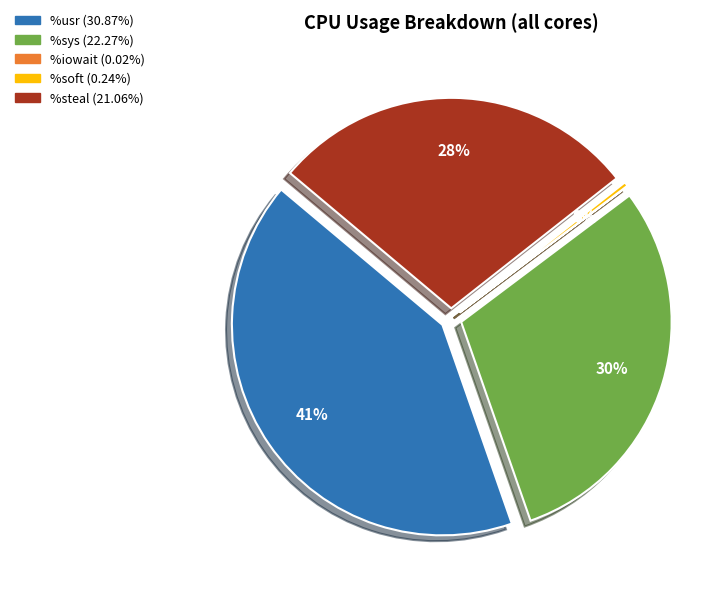

Is there a majority slice in this chart?

No